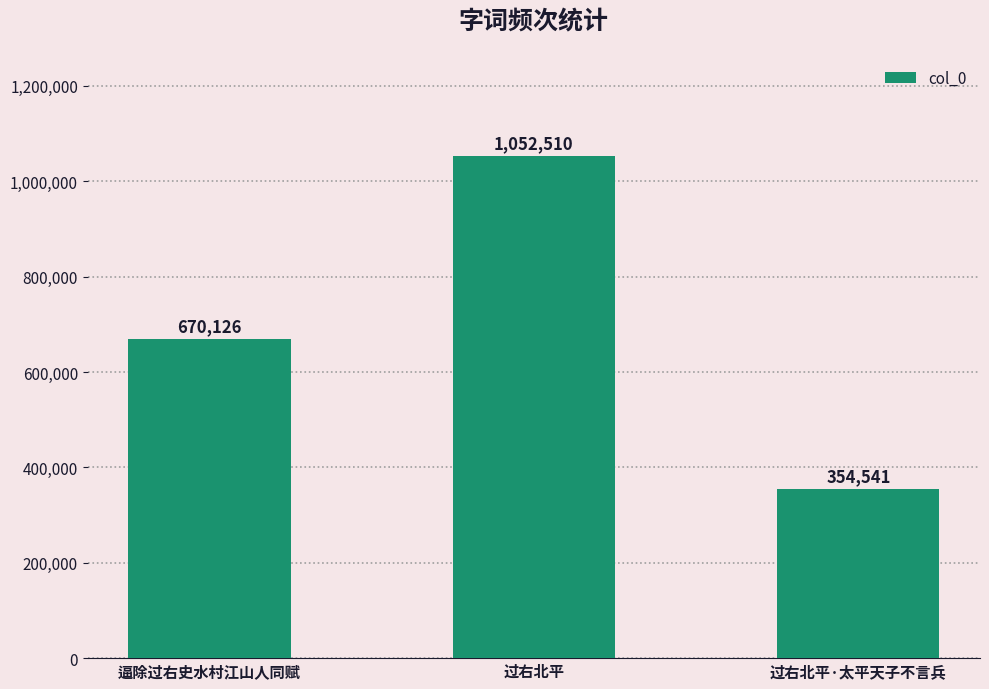

What is the difference between the maximum and second lowest values?

382384